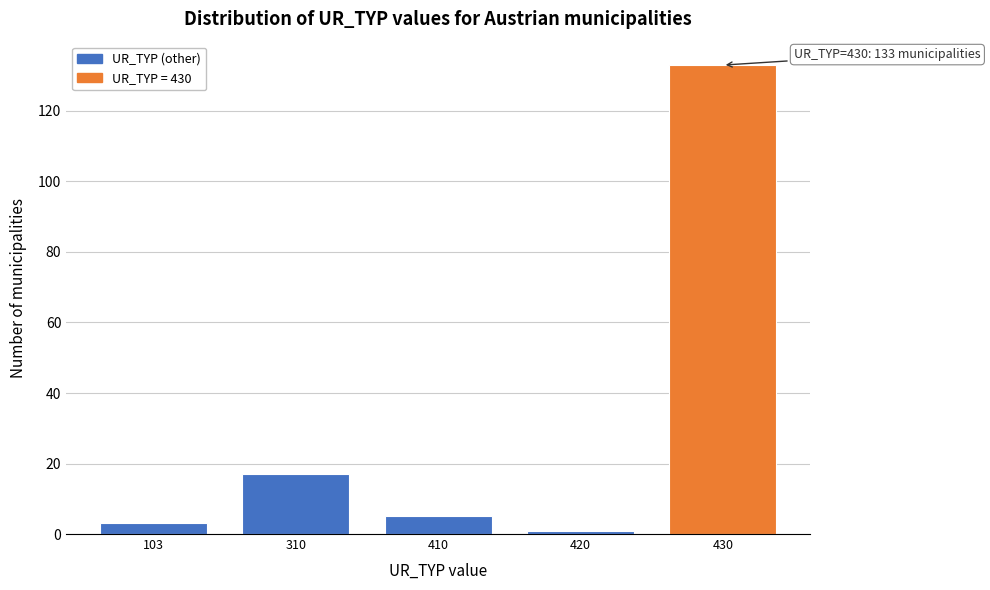

Reading left to right, transcribe all the data shown in this chart.

3	17	5	1	133